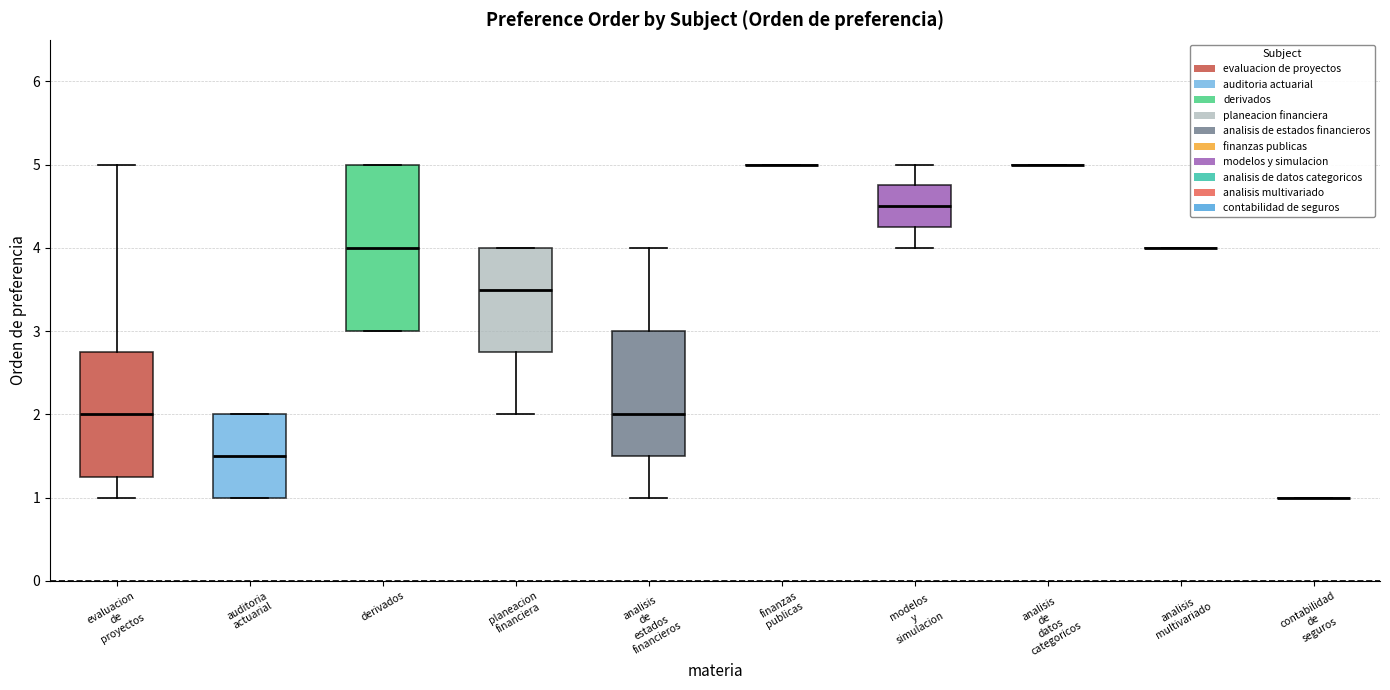

Comparing the boxes themselves (not the whiskers), which one is the tallest?

derivados